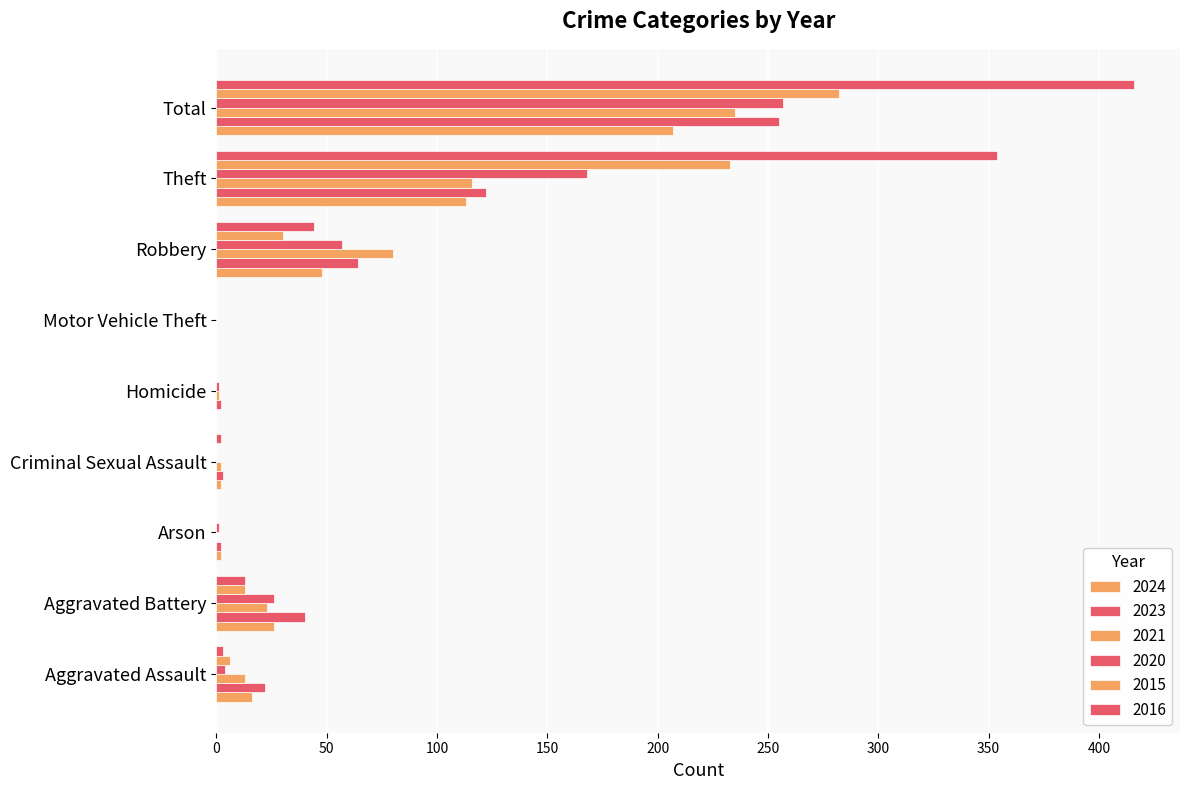

Count the number of categories in the chart.

9